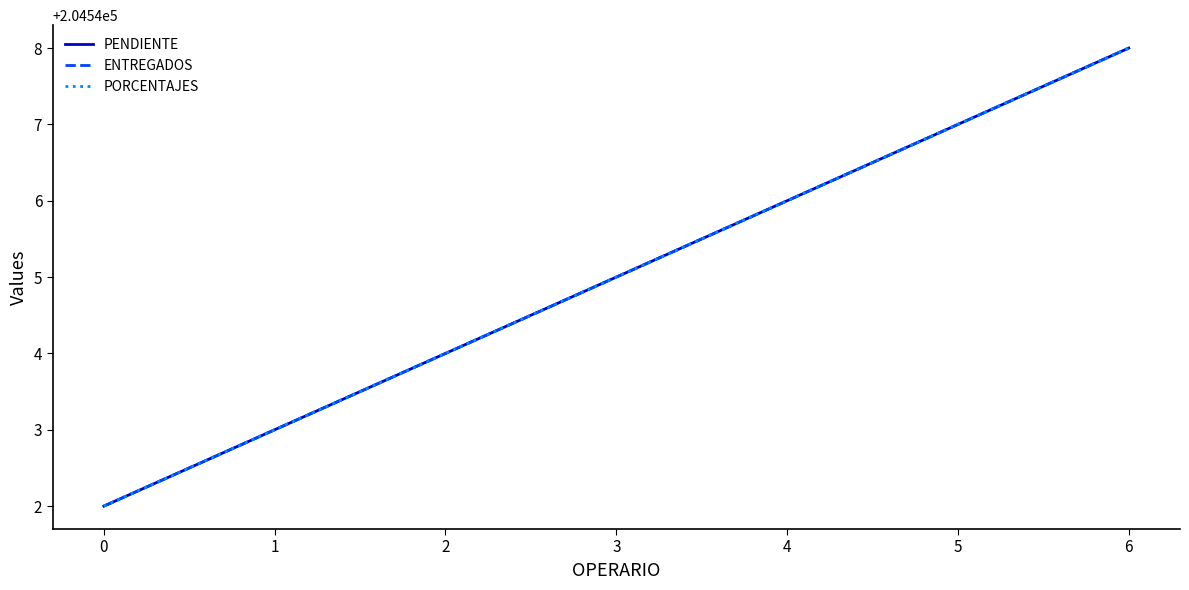

Does the chart have visible grid lines?

No